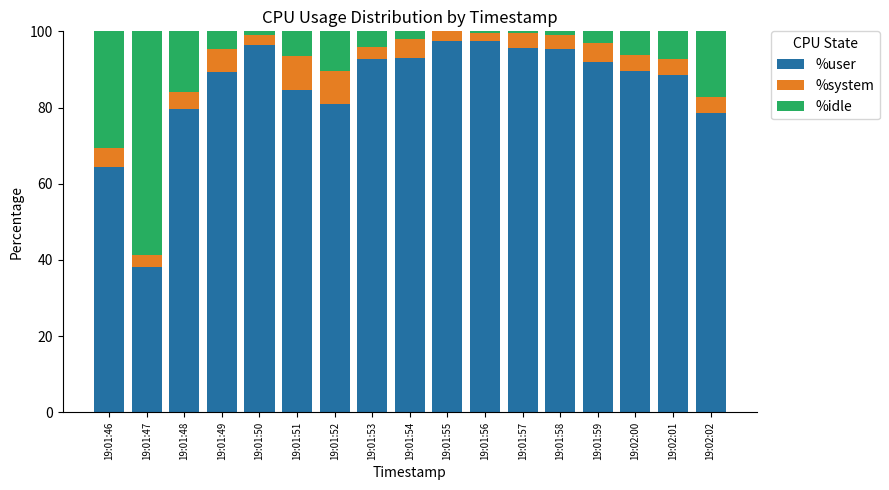

The value of %user at 19:01:51 is 84.5. True or false?

True